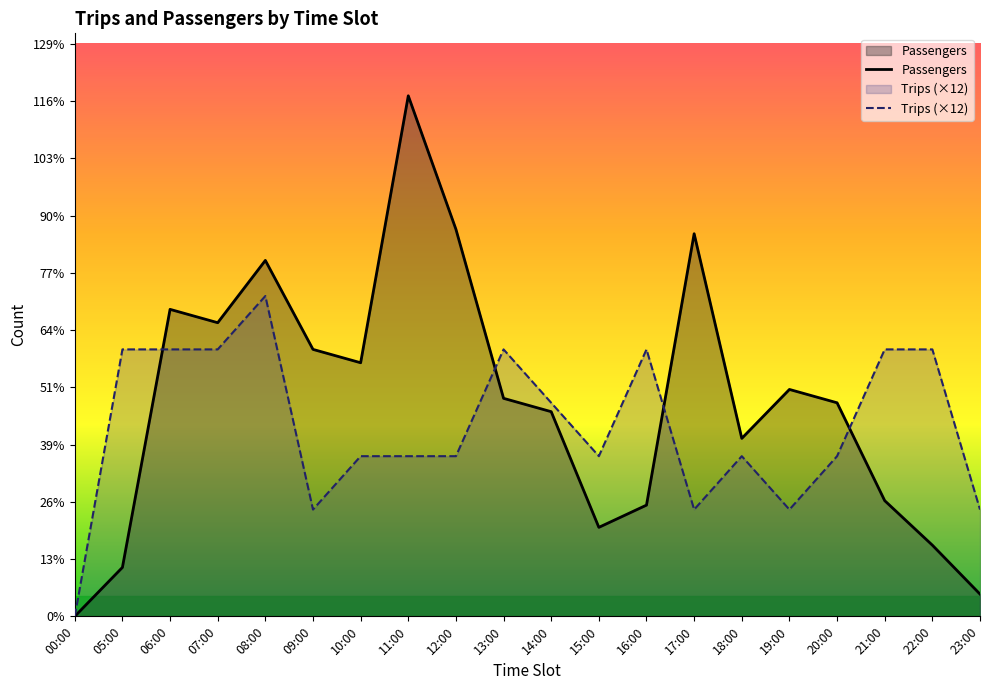

True or false: Trips (×12) has a value of 60 at 13:00.

True